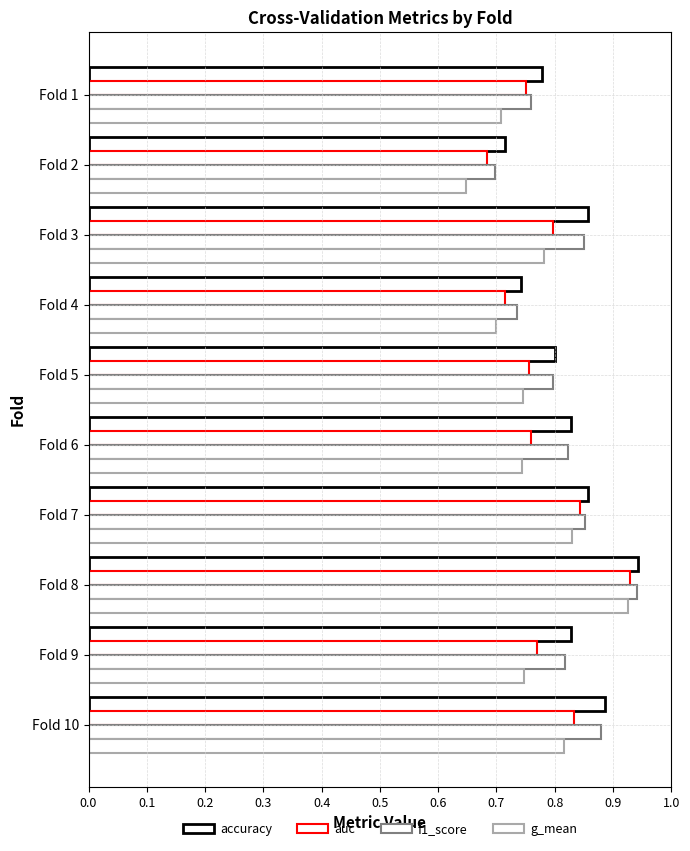

Reading left to right, extract all data points from this chart.

accuracy: 0.8	0.7	0.9	0.7	0.8	0.8	0.9	0.9	0.8	0.9
auc: 0.8	0.7	0.8	0.7	0.8	0.8	0.8	0.9	0.8	0.8
f1_score: 0.8	0.7	0.9	0.7	0.8	0.8	0.9	0.9	0.8	0.9
g_mean: 0.7	0.6	0.8	0.7	0.7	0.7	0.8	0.9	0.7	0.8